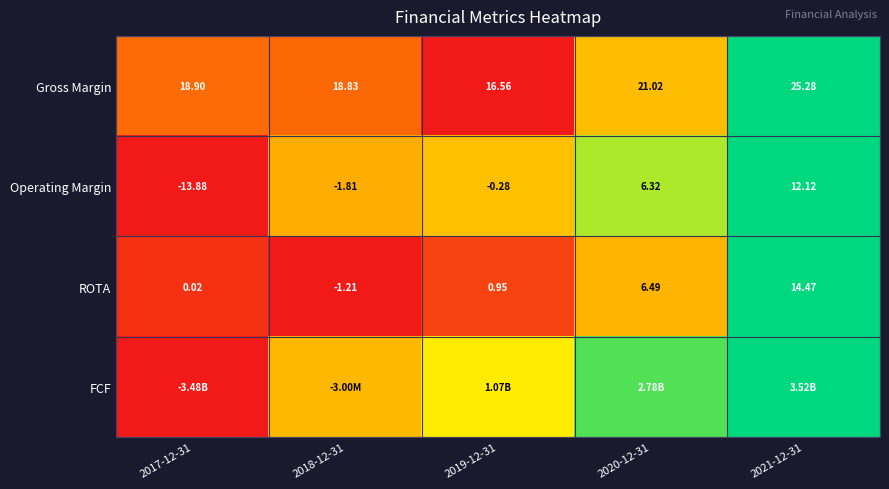

Rank the series by their average value, from highest to lowest.

FCF, Operating Margin, Gross Margin, ROTA